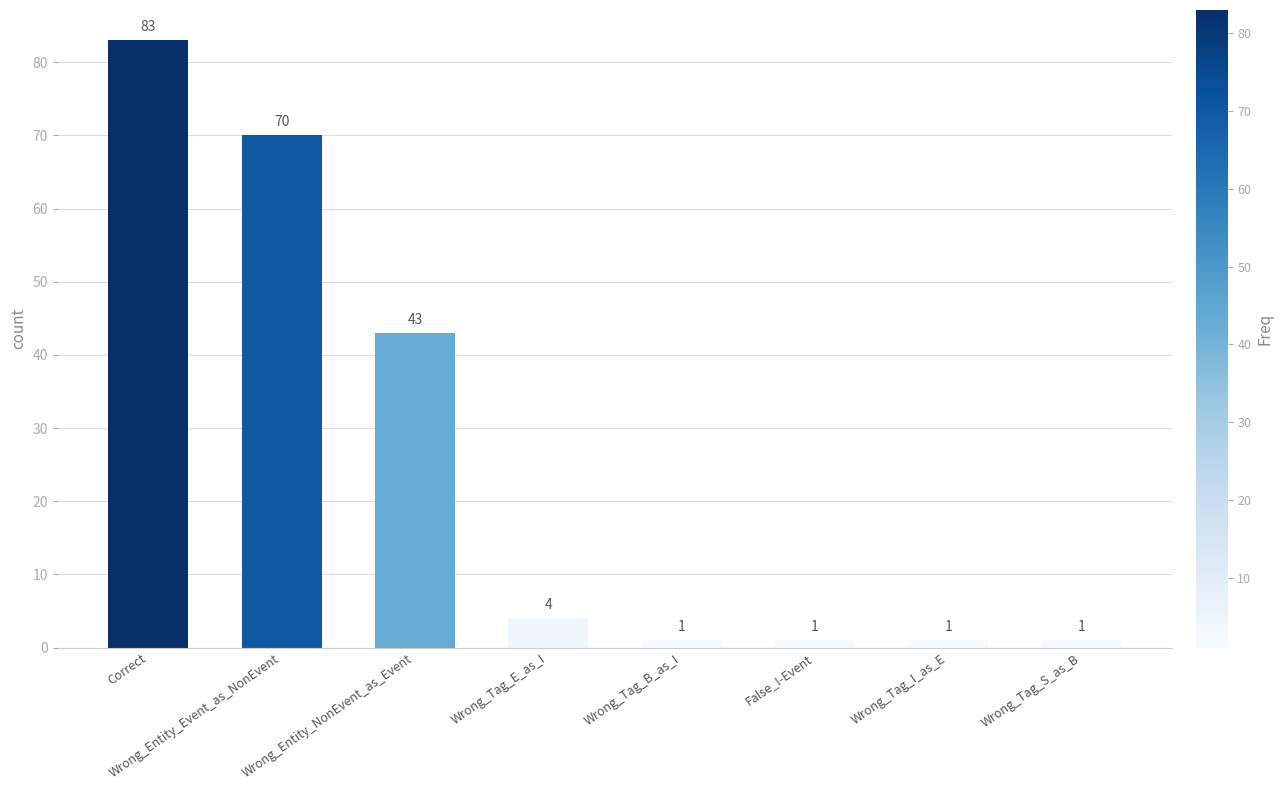

What is the difference between the values at Wrong_Tag_E_as_I and Wrong_Entity_Event_as_NonEvent?

66